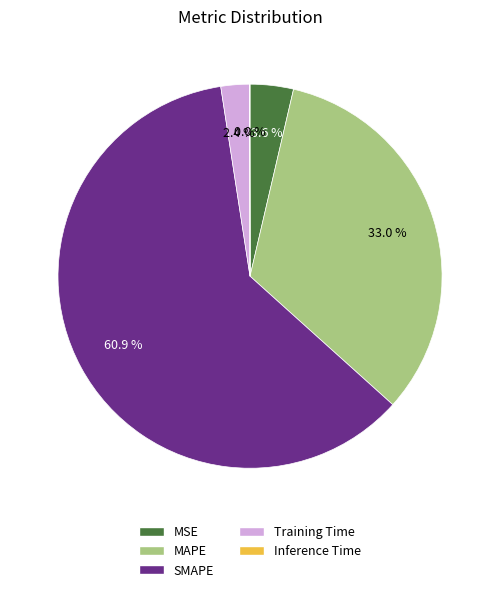

What is the largest slice in the pie chart?

SMAPE